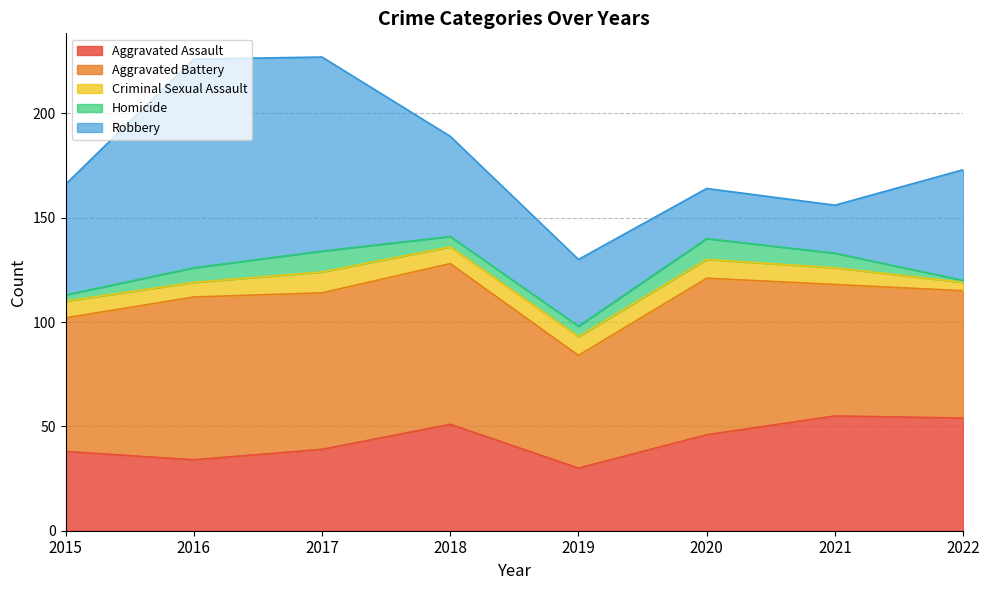

True or false: Aggravated Battery and Homicide cross at least once.

False